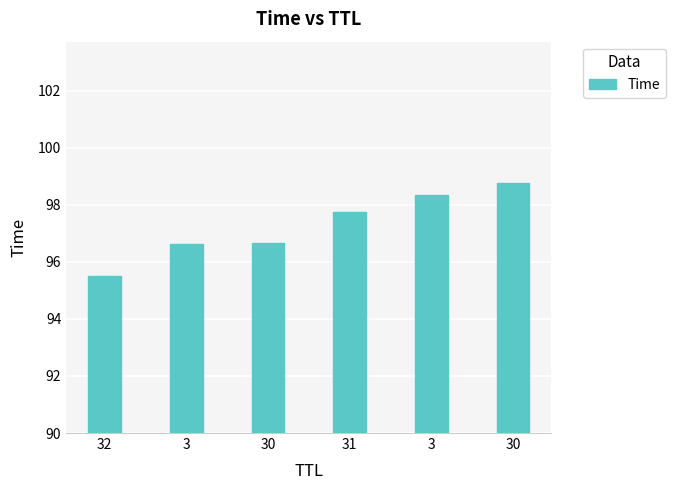

Reading left to right, what are all the values shown in this chart?

95.5	96.6	96.7	97.8	98.4	98.8